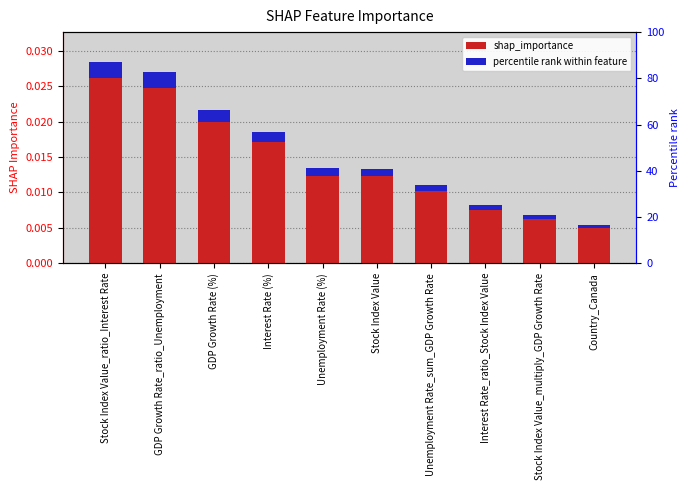

What is the label of the 8th bar from the left?

Interest Rate_ratio_Stock Index Value